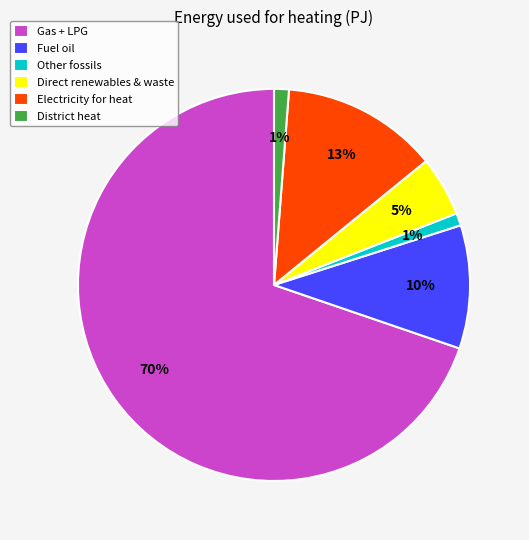

Combined, do Electricity for heat and Fuel oil account for over 50%?

No